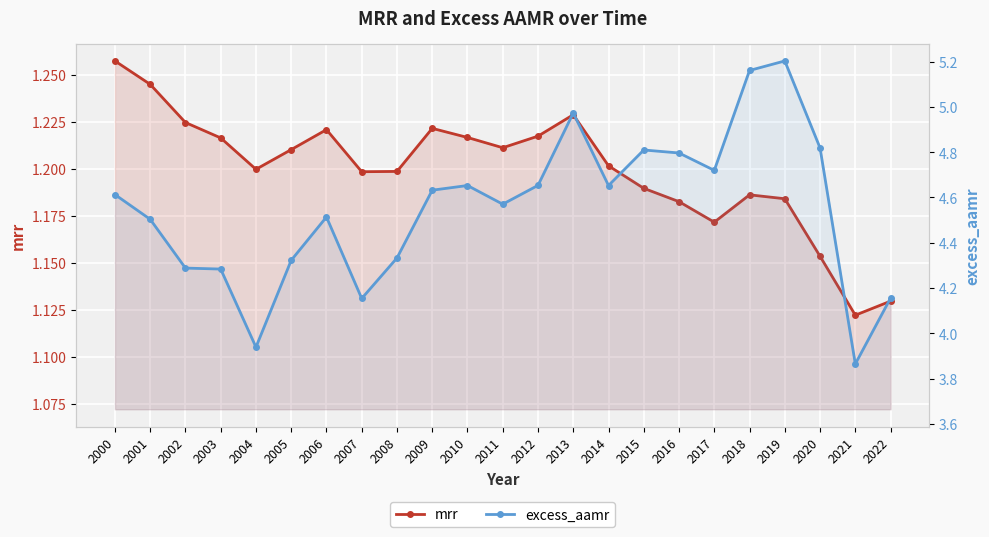

Read the excess_aamr value at 2018.

5.2